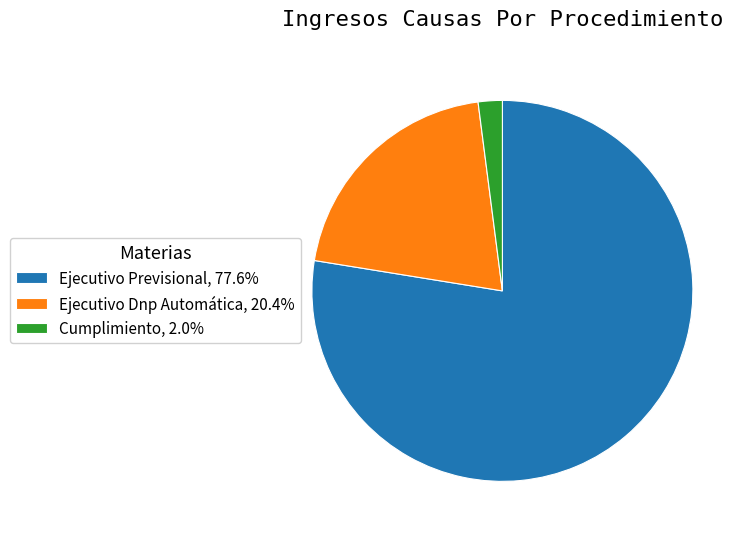

Does any single category account for the majority?

Yes